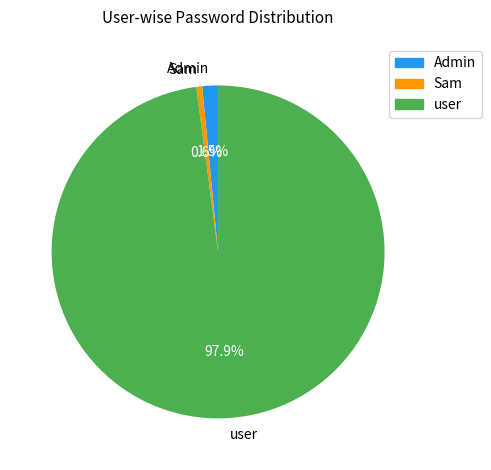

Rank the categories by value from lowest to highest.

Sam, Admin, user